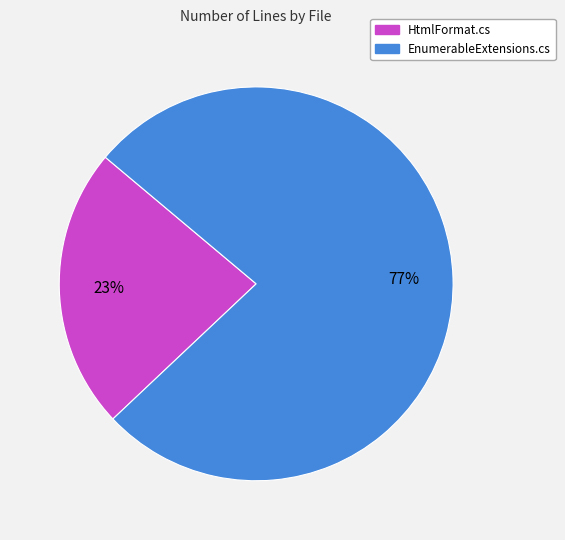

Between HtmlFormat.cs and EnumerableExtensions.cs, which is larger?

EnumerableExtensions.cs